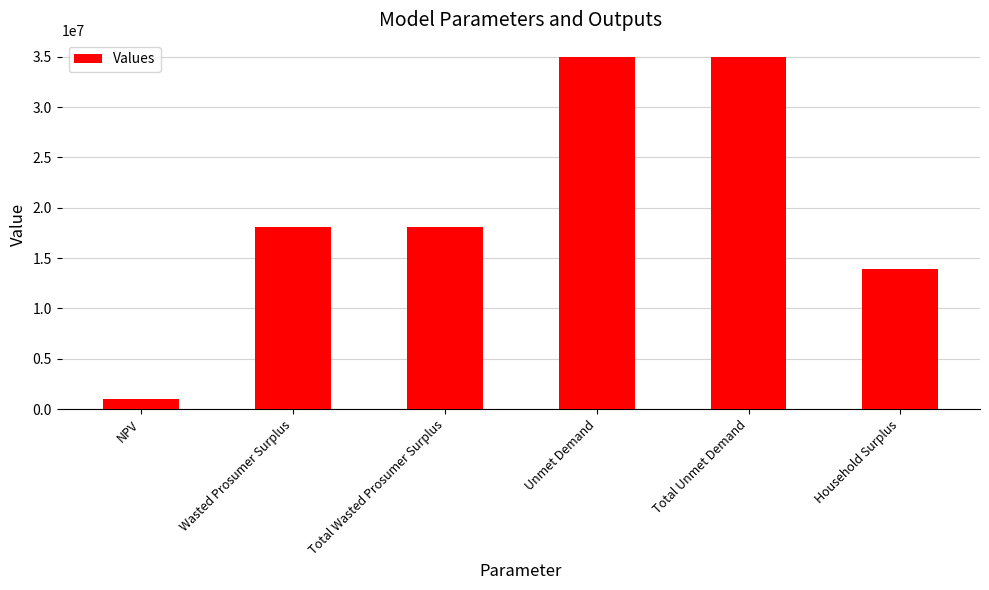

What is the difference between the second highest and minimum values?

33968545.6